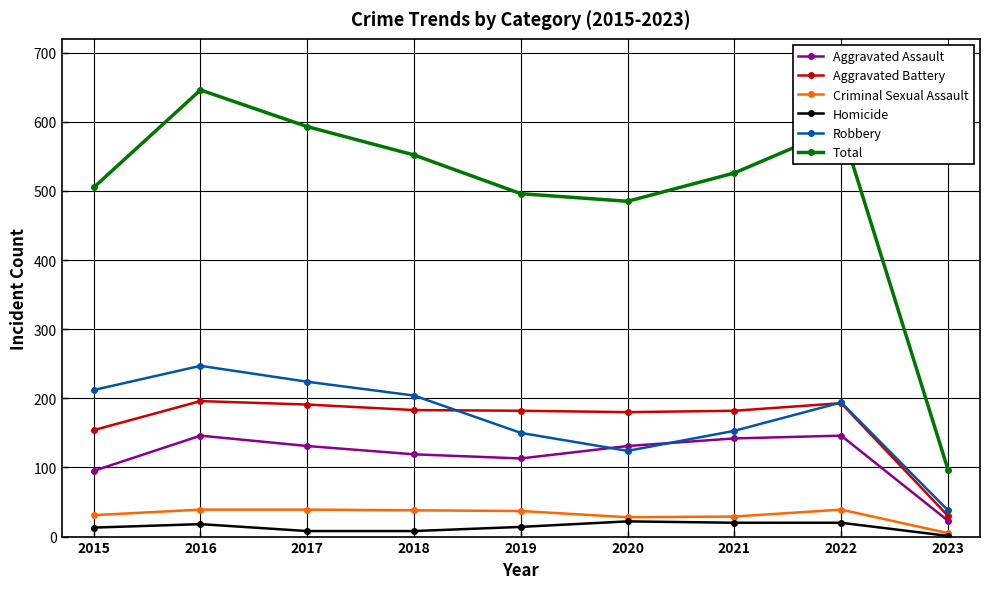

What is the value of the Aggravated Assault point at the 2nd from the left?

146